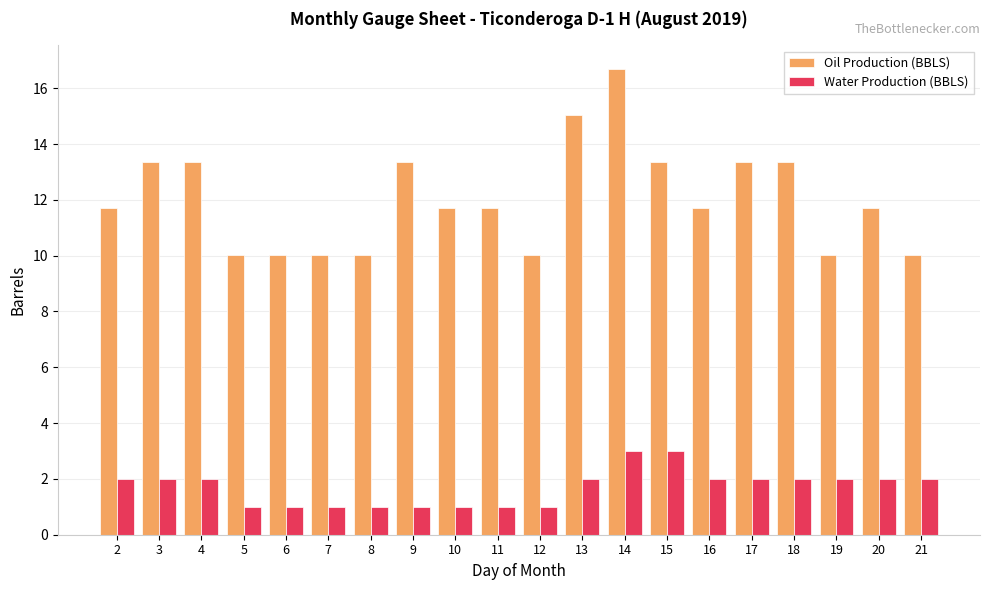

Between 5 and 11, which series saw the biggest shift?

Oil Production (BBLS)